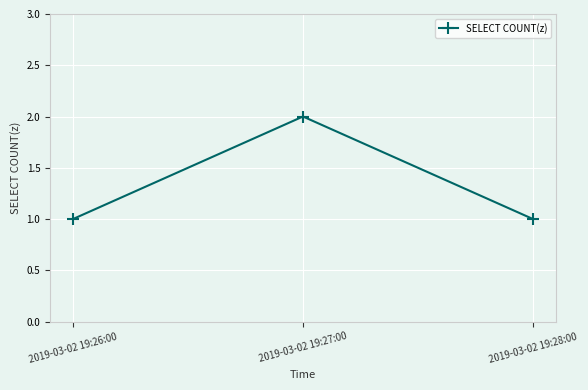

What is the label of the 3rd point from the right?

2019-03-02 19:26:00